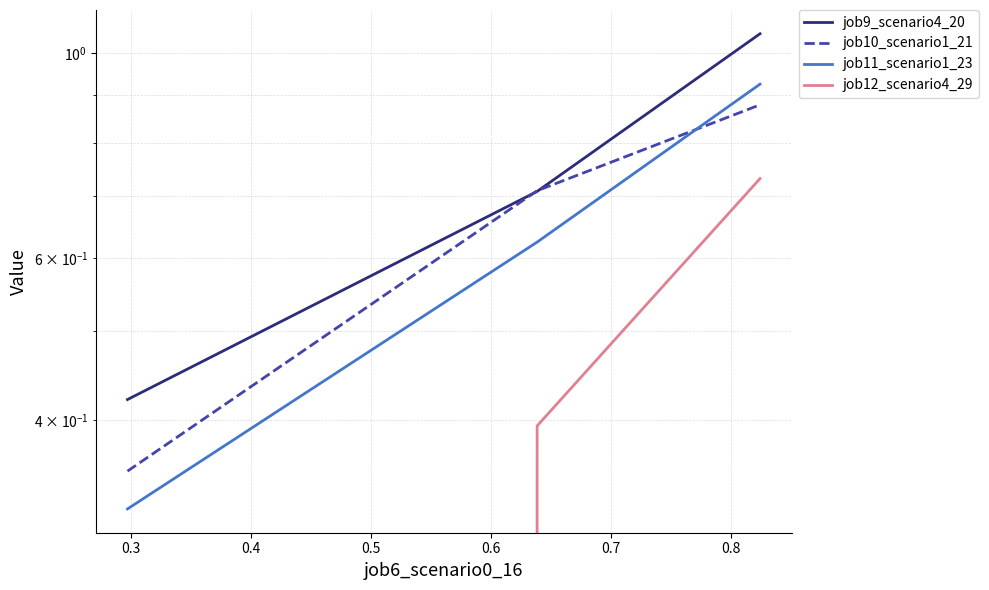

Reading left to right, extract all data points from this chart.

job9_scenario4_20: 0.4	0.7	1.0
job10_scenario1_21: 0.4	0.7	0.9
job11_scenario1_23: 0.3	0.6	0.9
job12_scenario4_29: 0.0	0.4	0.7